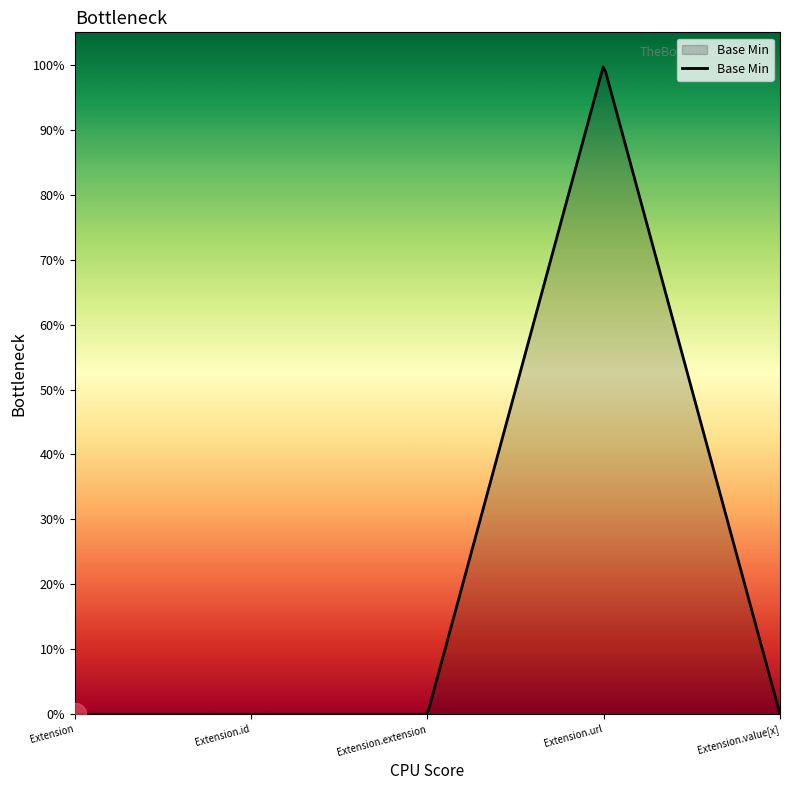

Does the chart have visible grid lines?

No